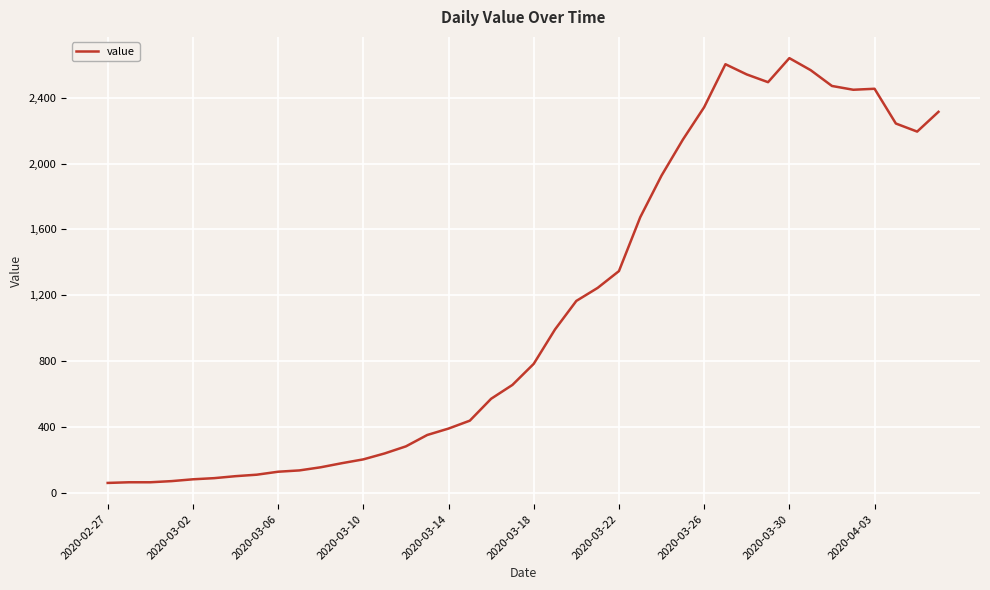

What is the sum of all values?

44981